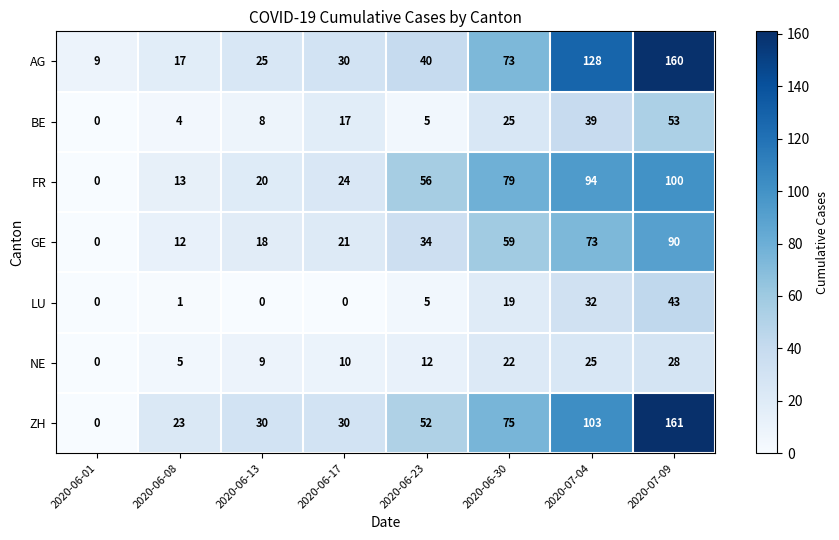

The value of AG at 2020-06-17 is 30. True or false?

True